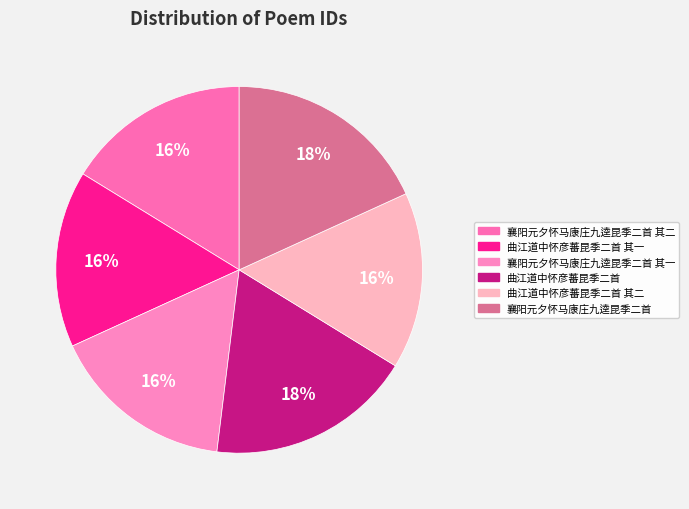

Approximately how many times larger is the value at 襄阳元夕怀马康庄九逵昆季二首 其二 compared to 襄阳元夕怀马康庄九逵昆季二首 其一?

1.0